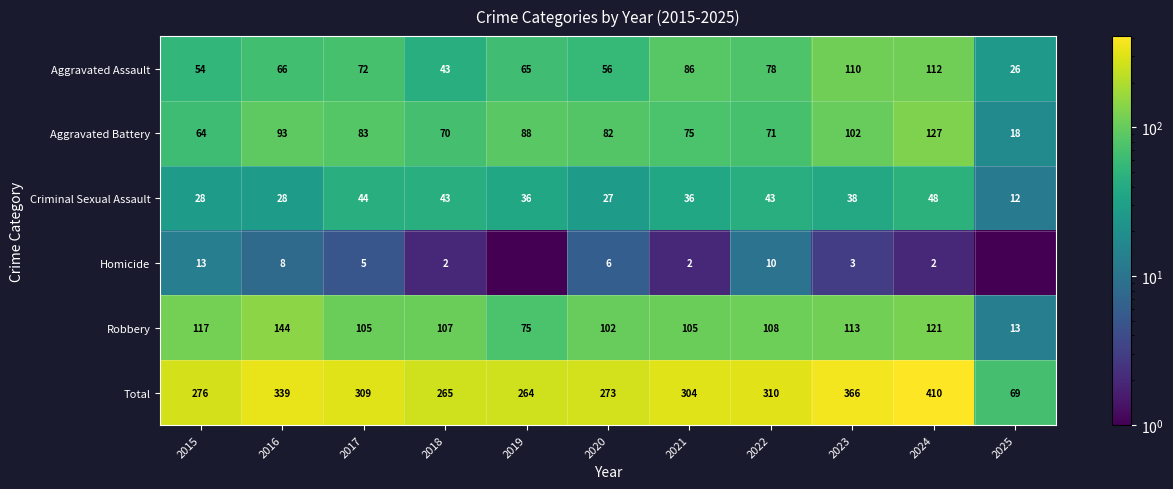

Which has a higher value, 2017 or 2015?

2017